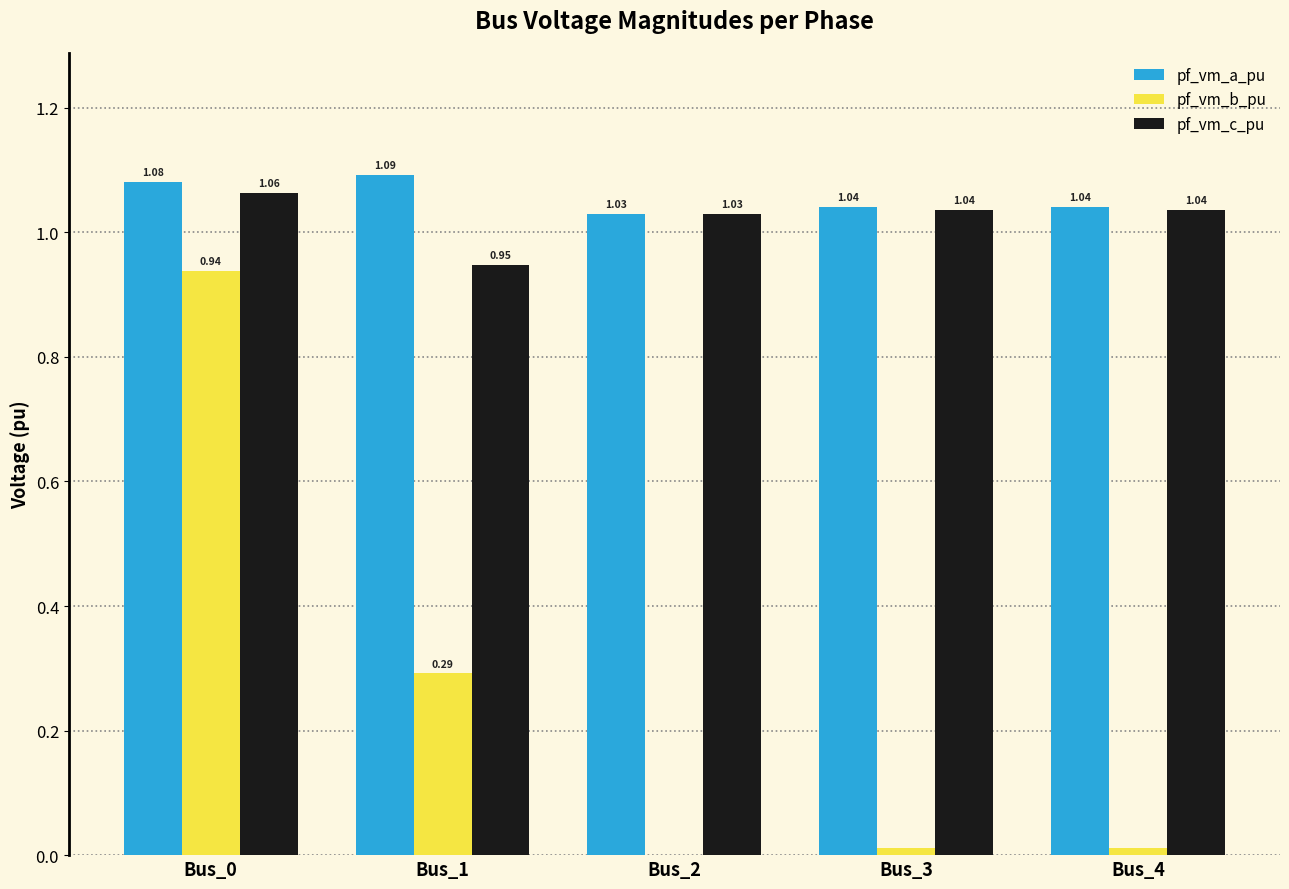

Which series has the widest spread of values?

pf_vm_b_pu